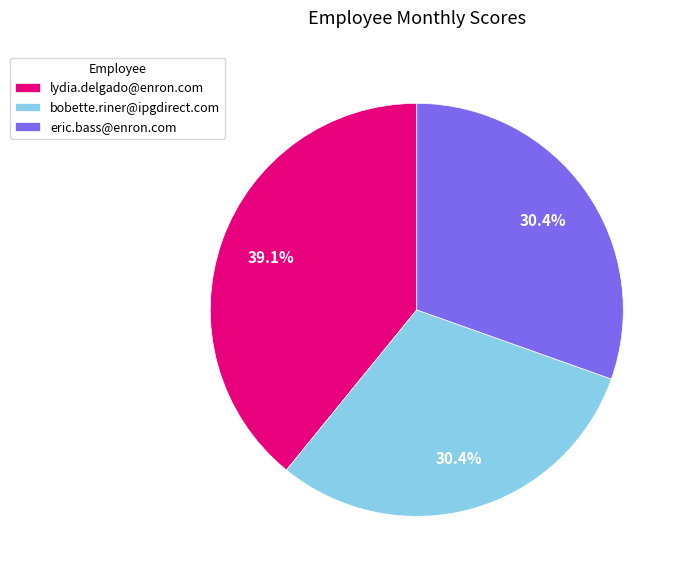

Is it true that bobette.riner@ipgdirect.com is 30% of the pie?

True